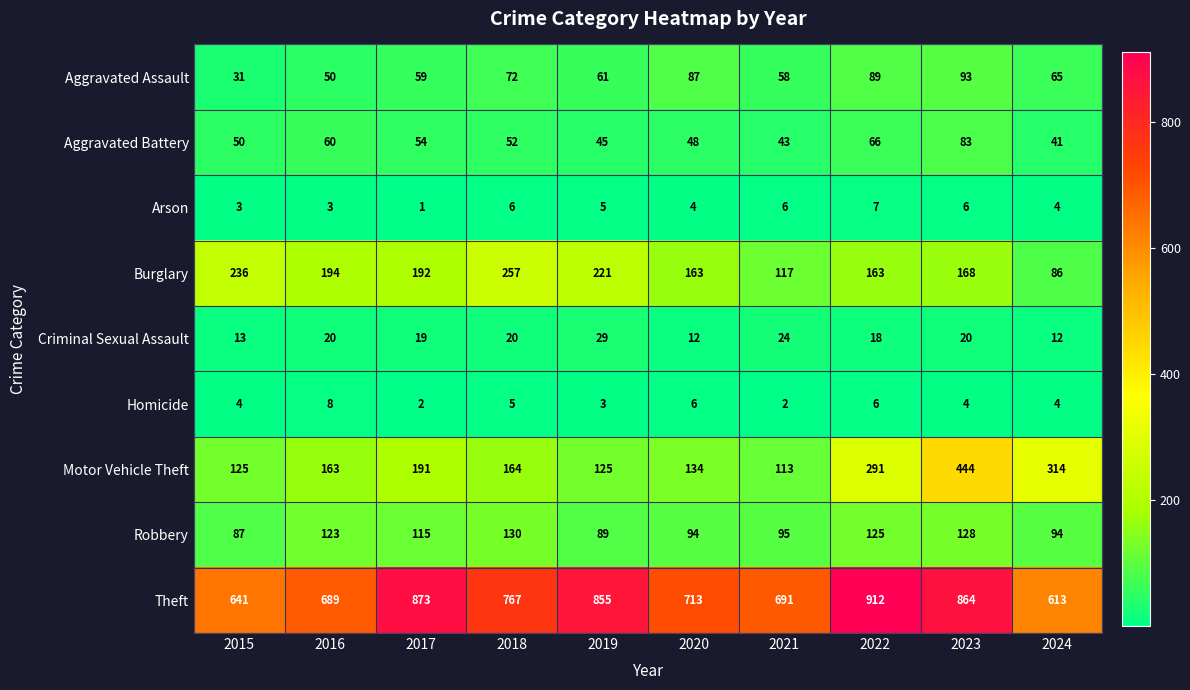

What is the total value across all series at 2018?

1473